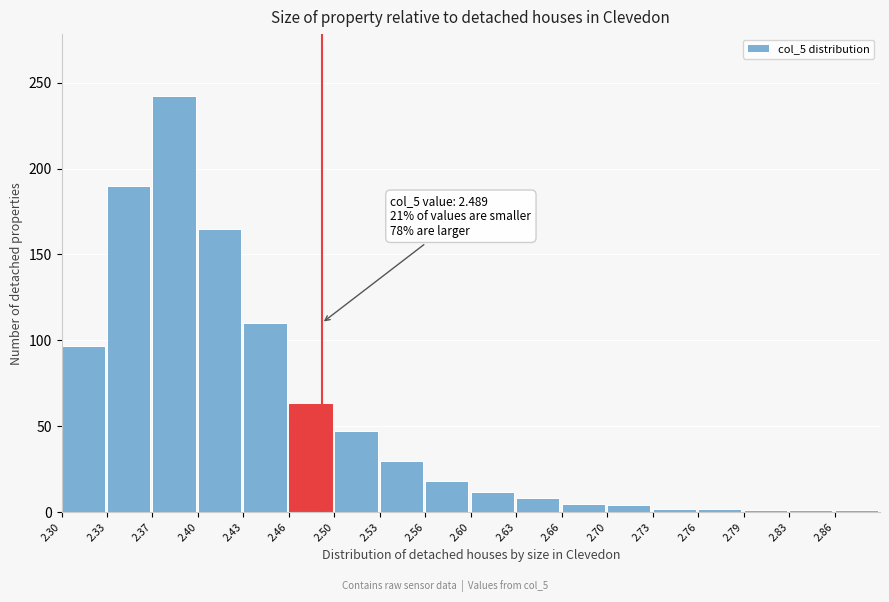

What is the difference between the maximum and second lowest values?

241